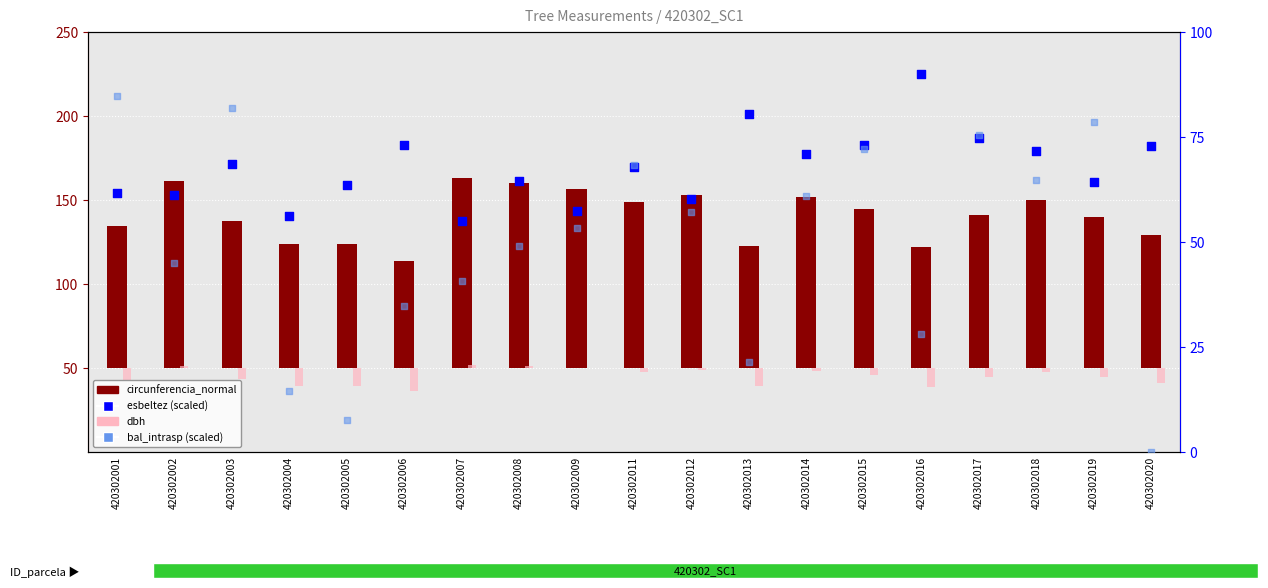

At which category is the sum across all series the highest?

420302017